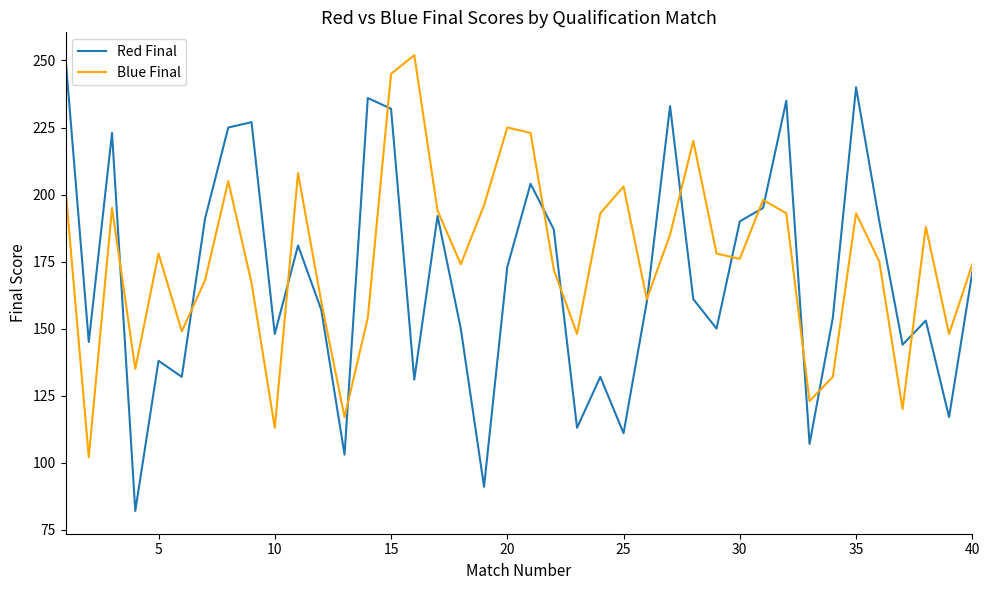

How many interior local valleys does the Blue Final series have?

12